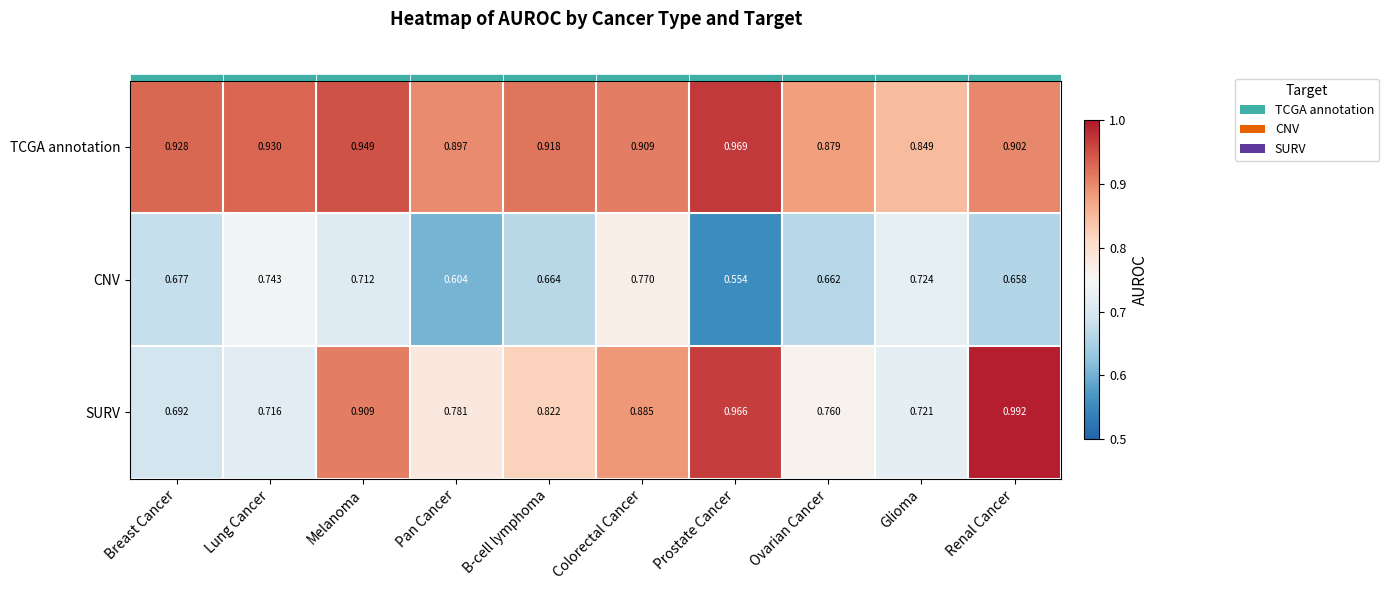

Rank the series by their maximum value, from lowest to highest.

CNV, TCGA annotation, SURV